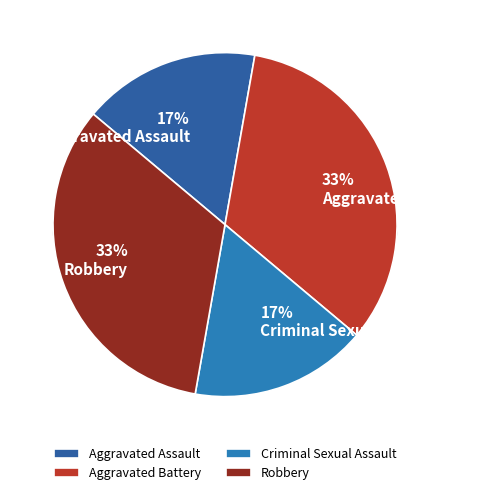

The Aggravated Battery slice represents 33% of the pie. True or false?

True